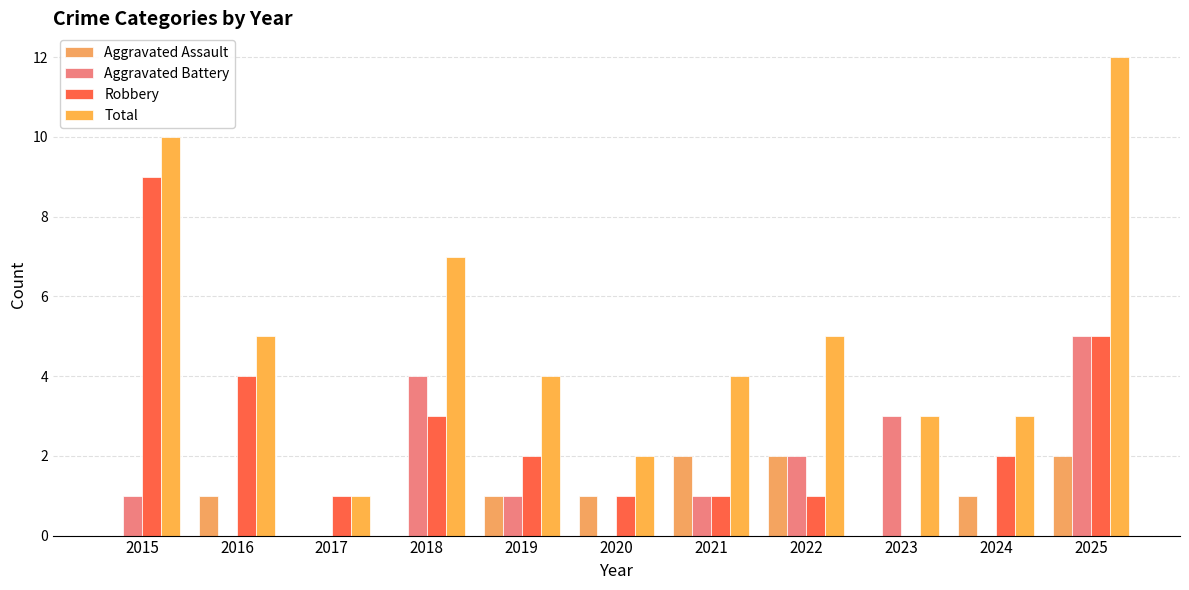

At which label does Total reach its minimum?

2017